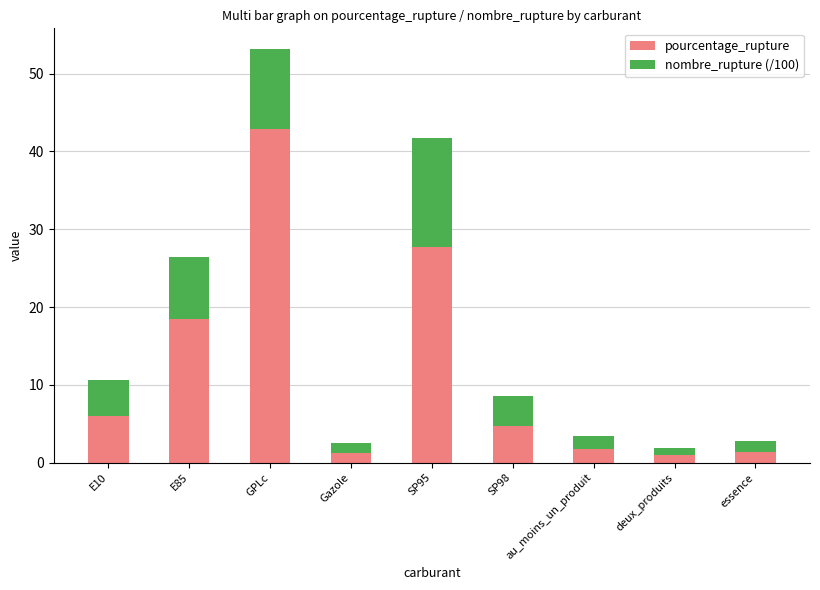

What is the sum of all pourcentage_rupture values?

105.2